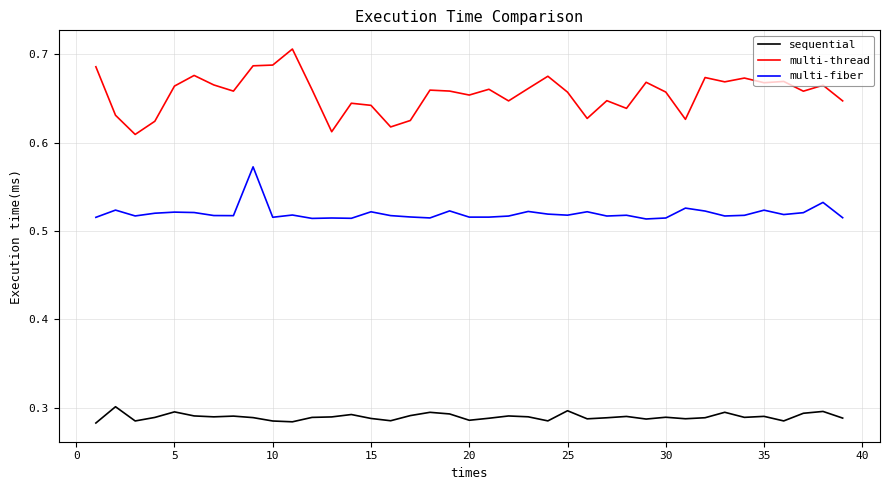

Which series has the largest total across all categories?

multi-thread